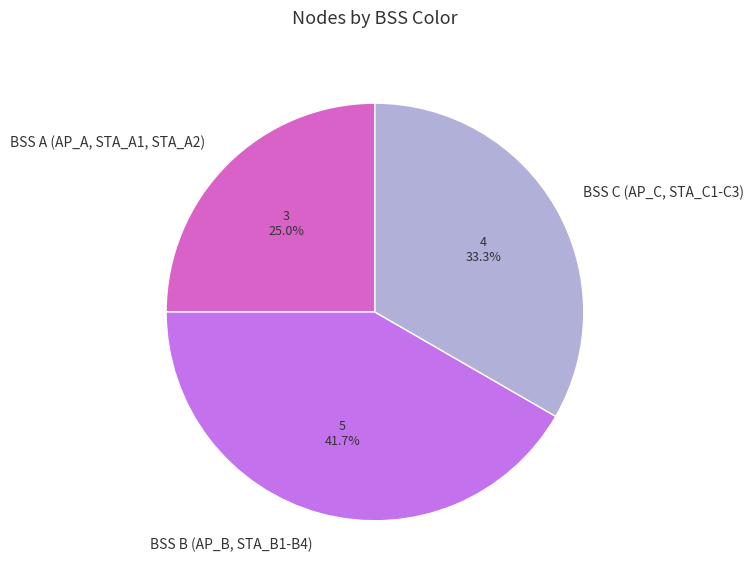

To the nearest percent, what is the difference between the largest and smallest slice percentages?

17%